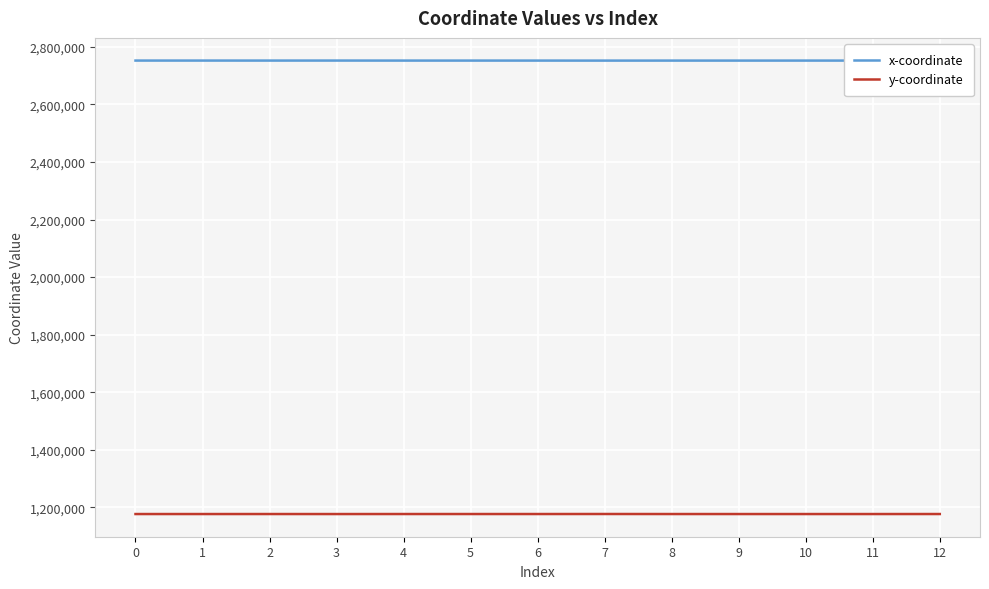

How many values in the x-coordinate series are below 2752377?

5